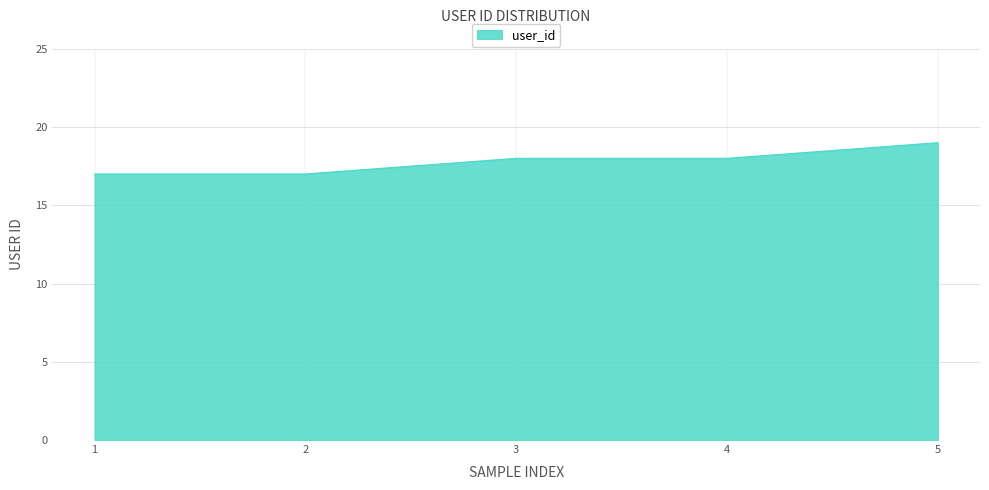

True or false: there are more than 2 points higher than both neighbors.

False